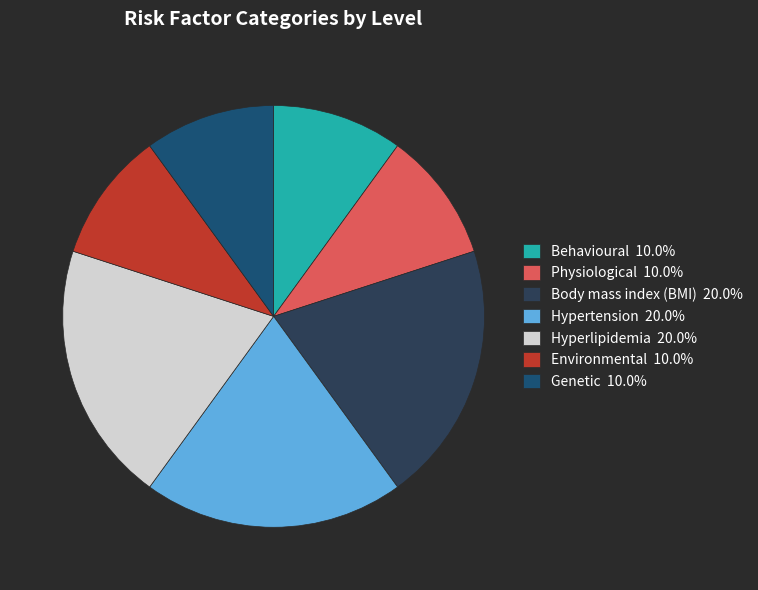

Approximately how many times larger is the value at Body mass index (BMI) 20.0% compared to Hypertension 20.0%?

1.0